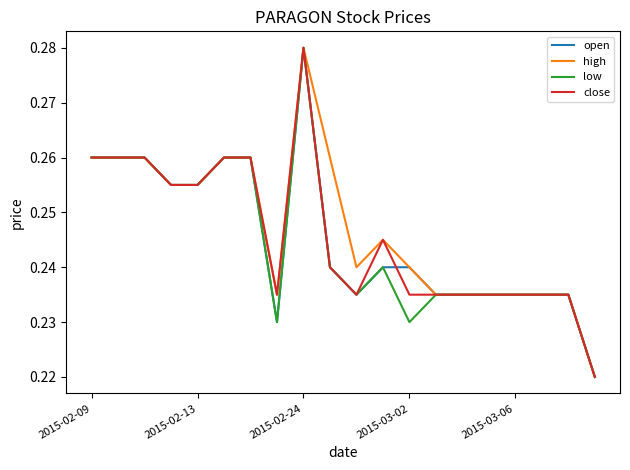

At which label is low closest to 0?

19